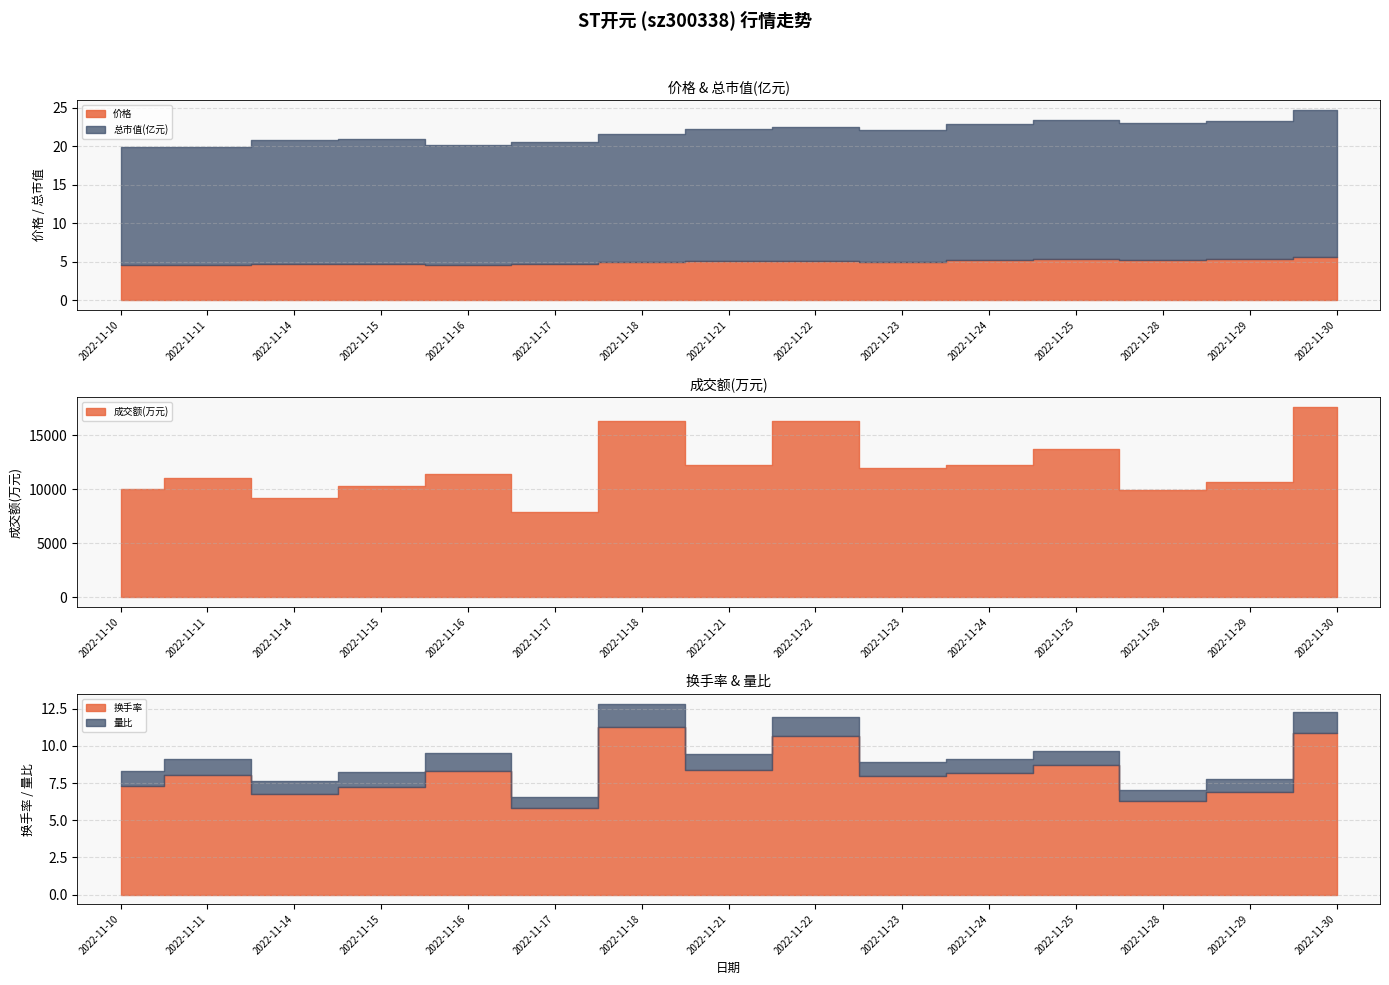

True or false: 成交额(万元) and 价格 cross at least once.

False